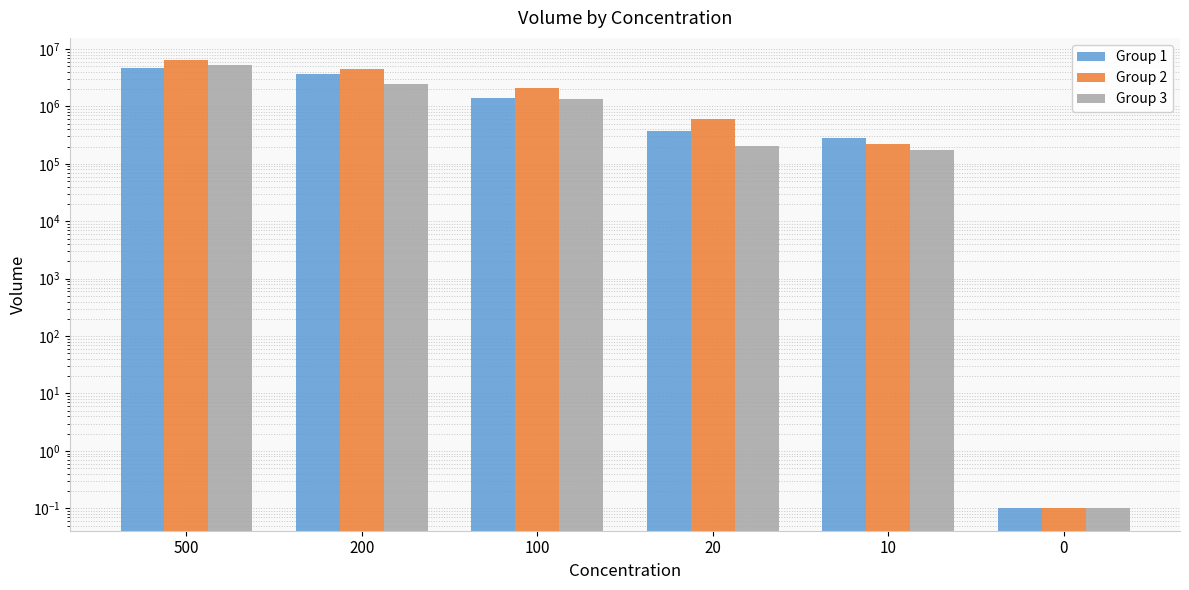

How many data points in Group 3 are less than 1367870?

3